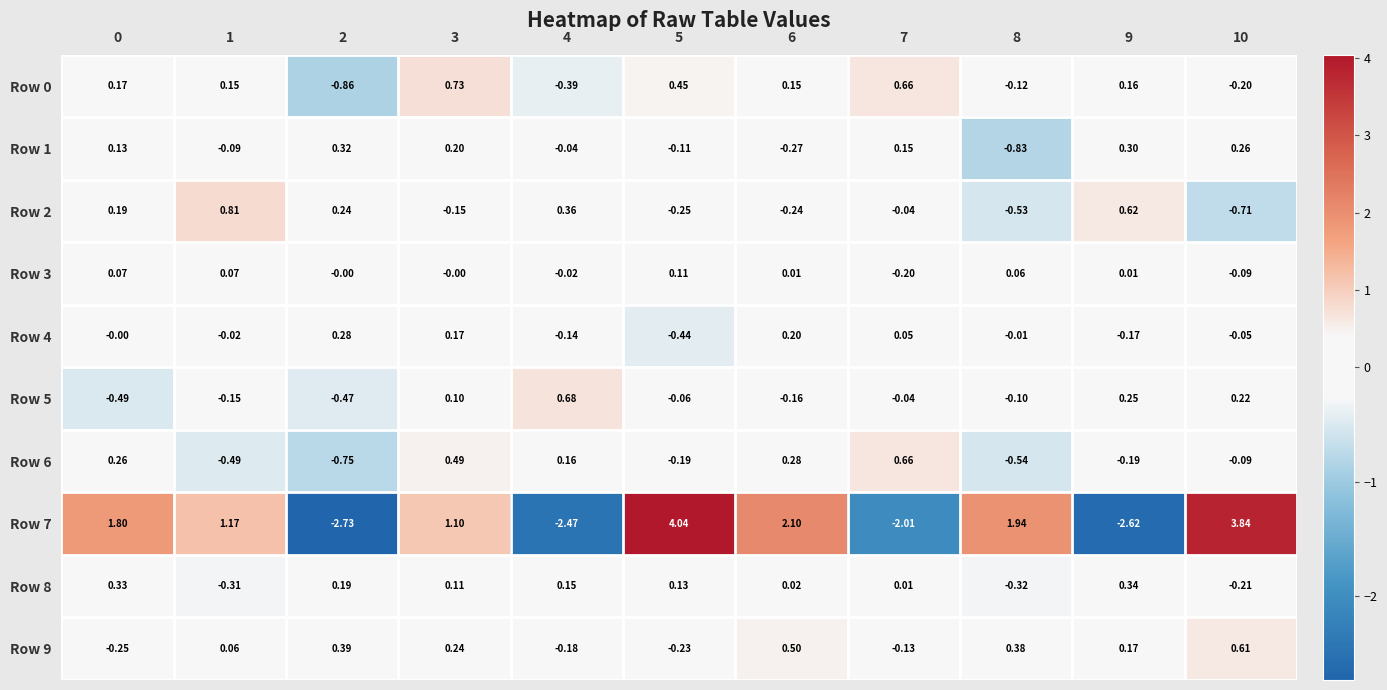

How many distinct data groups are displayed?

10